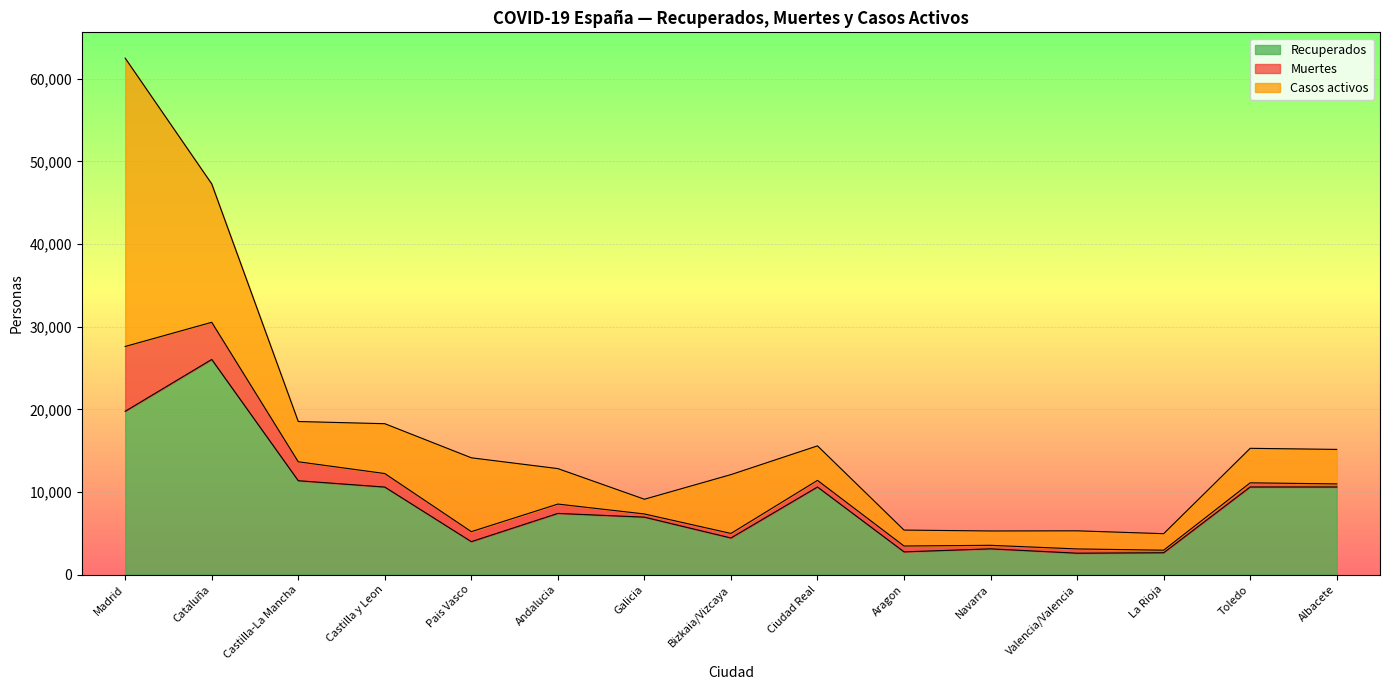

Reading left to right, extract all data points from this chart.

Recuperados: 19760	26037	11357	10587	3979	7398	6945	4423	10597	2744	3108	2583	2636	10597	10597
Muertes: 7848	4498	2292	1639	1212	1131	388	551	802	709	429	515	311	504	373
Casos activos: 34902	16753	4876	6033	8941	4295	1783	7124	4178	1929	1737	2194	1999	4178	4178